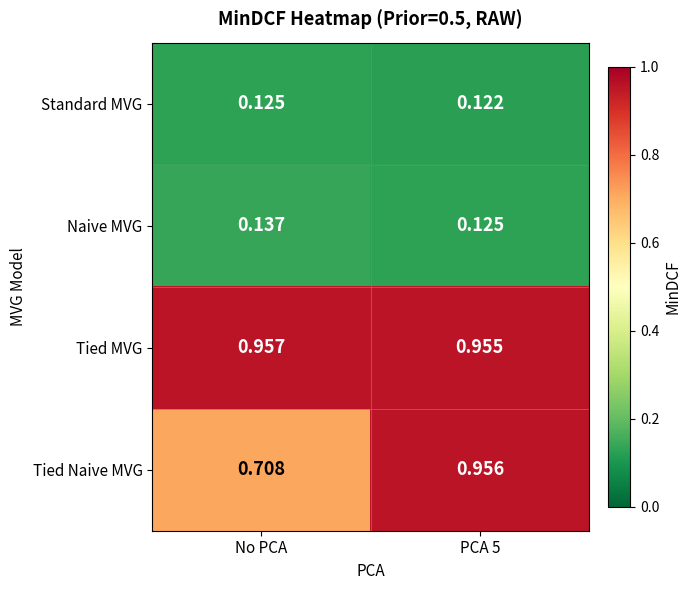

Which category has the lowest value in the Tied Naive MVG series?

No PCA